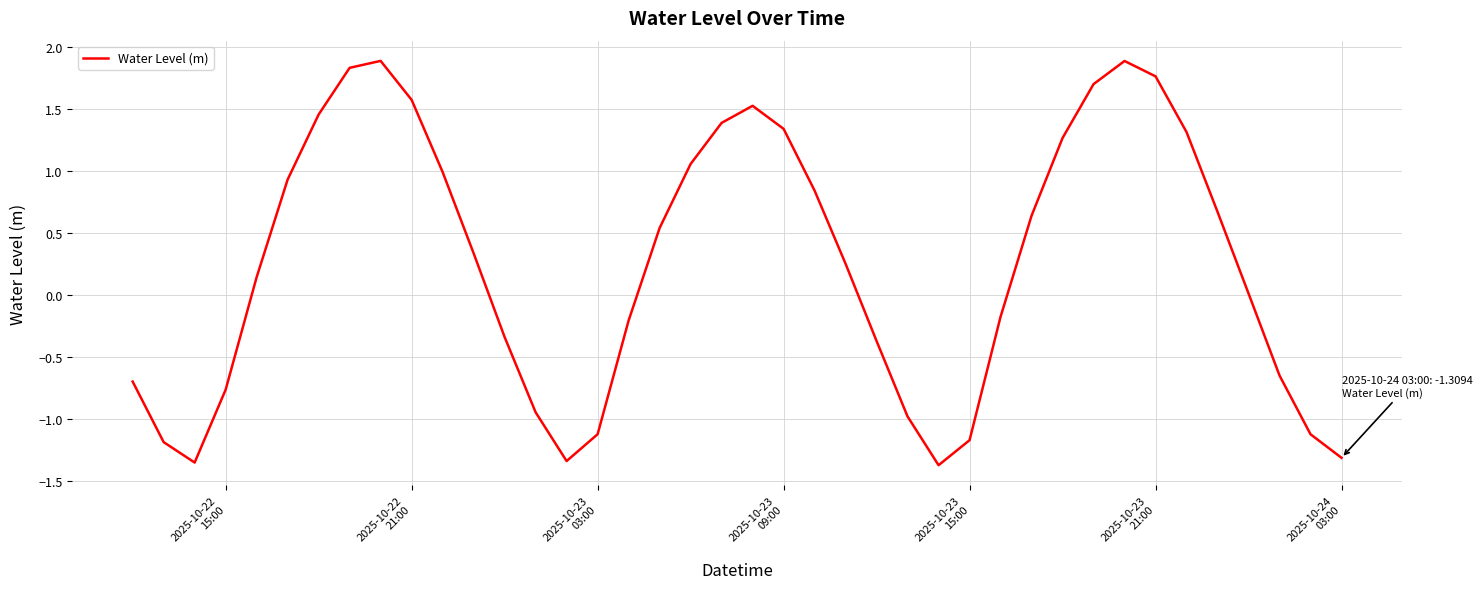

Does the chart have visible grid lines?

Yes